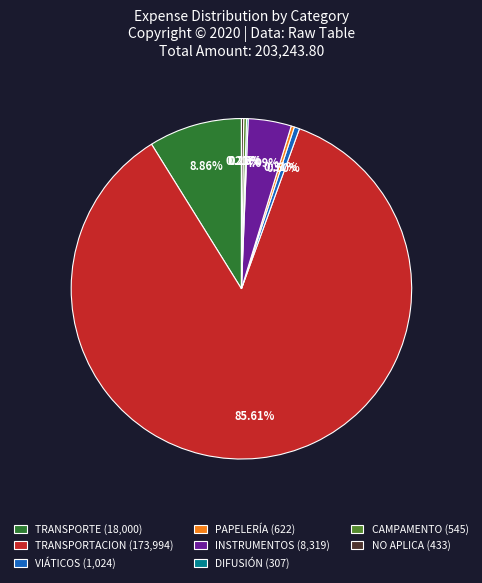

Does INSTRUMENTOS account for over 50% of the chart?

No